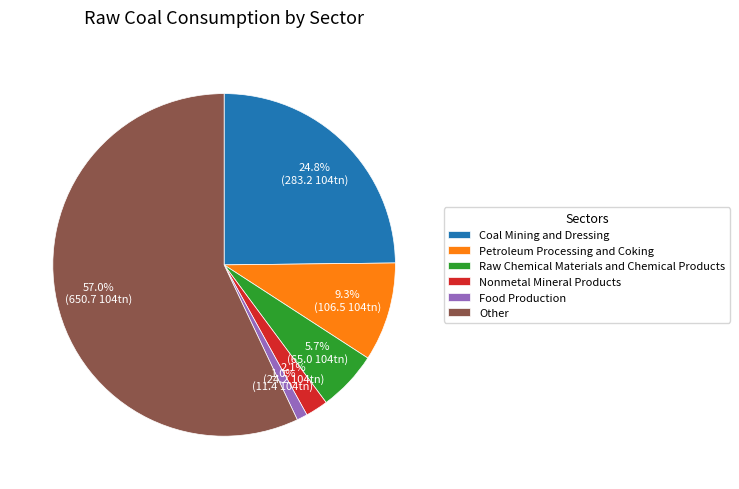

What percentage is NOT represented by Coal Mining and Dressing?

75.2%